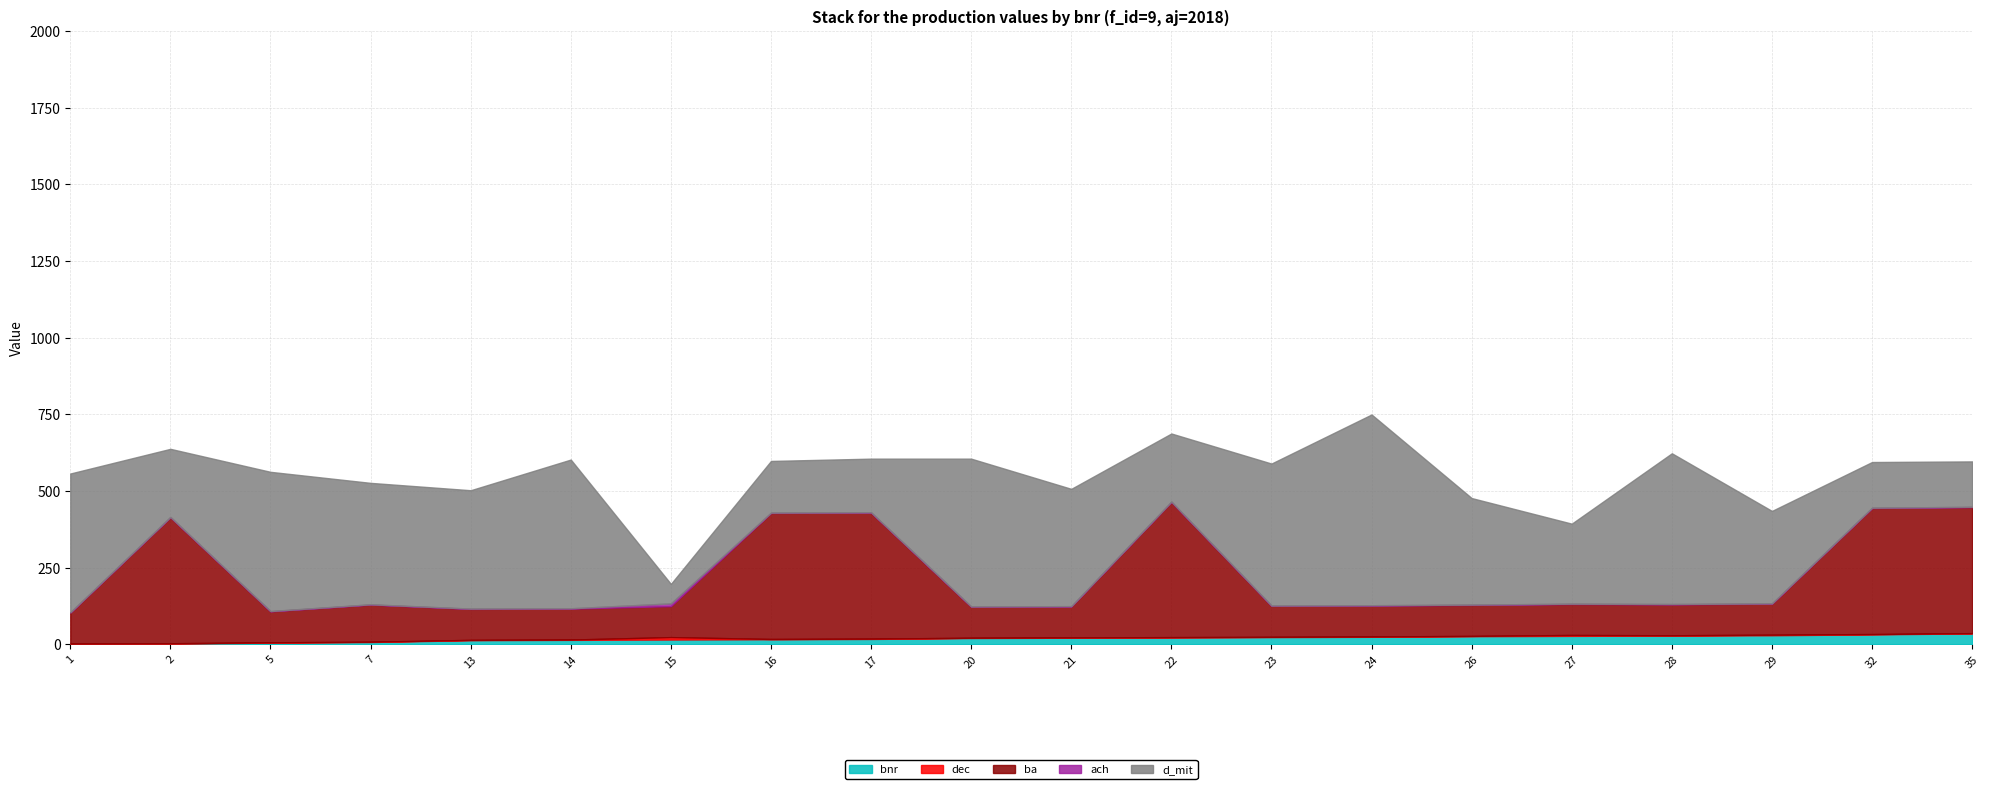

True or false: ach has more than 2 interior local peaks.

False